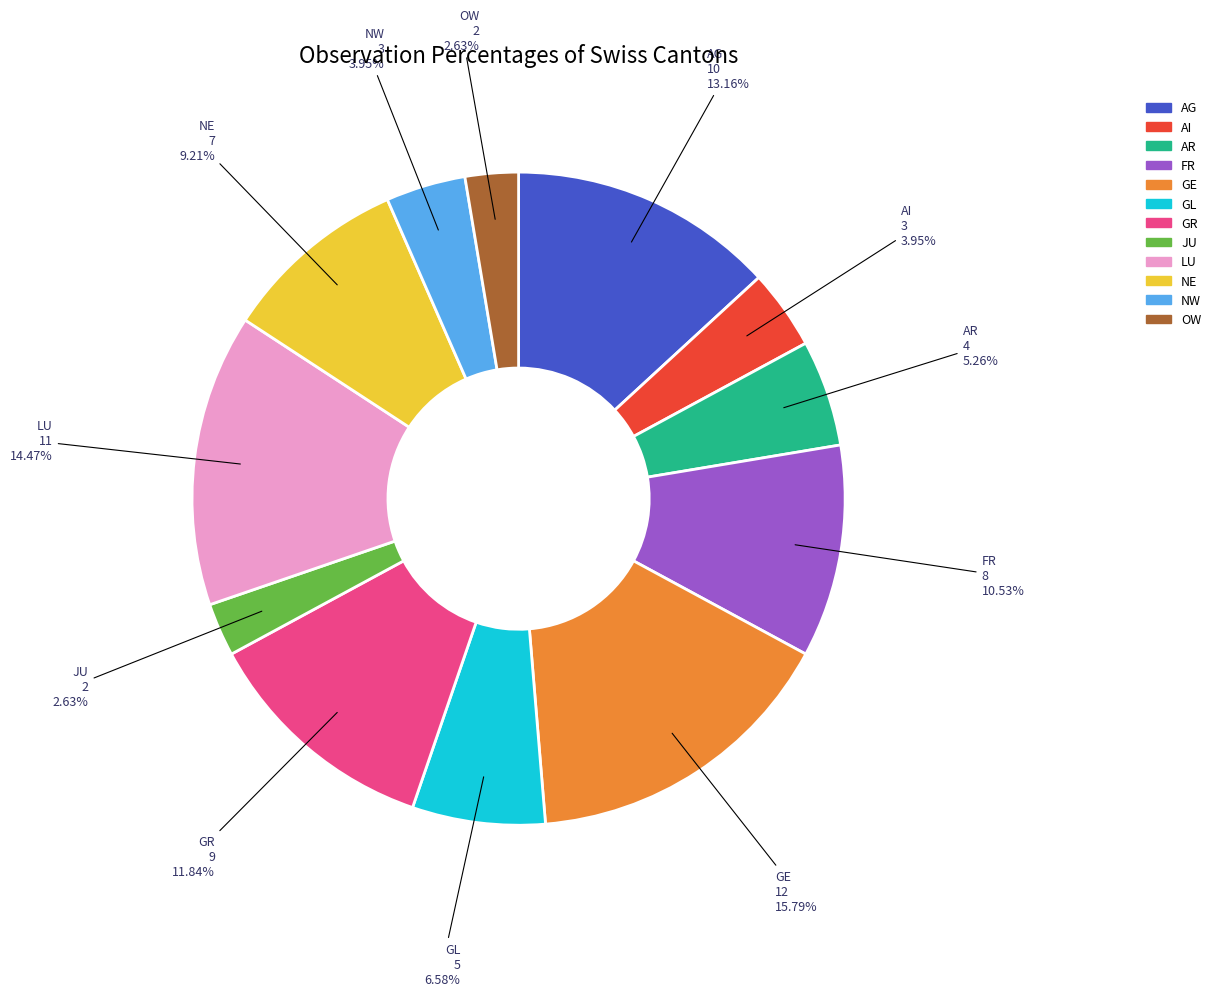

Which slice is the largest?

GE